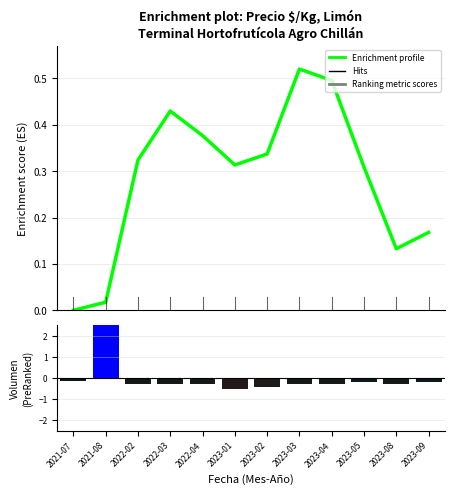

List the series in order of their overall mean, highest first.

Enrichment profile, Ranking metric scores